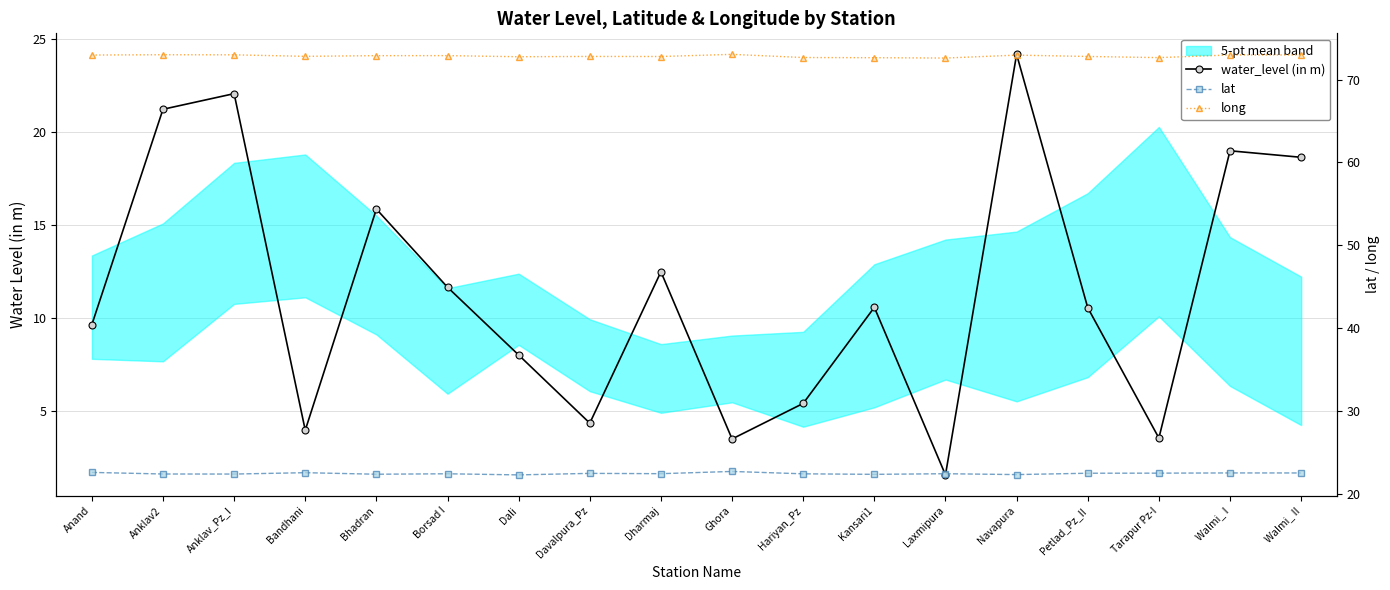

List the labels in order of water_level (in m) value, smallest first.

Laxmipura, Ghora, Tarapur Pz-I, Bandhani, Davalpura_Pz, Hariyan_Pz, Dali, Anand, Petlad_Pz_II, Kansari1, Borsad I, Dharmaj, Bhadran, Walmi_ II, Walmi_ I, Anklav2, Anklav_Pz_I, Navapura